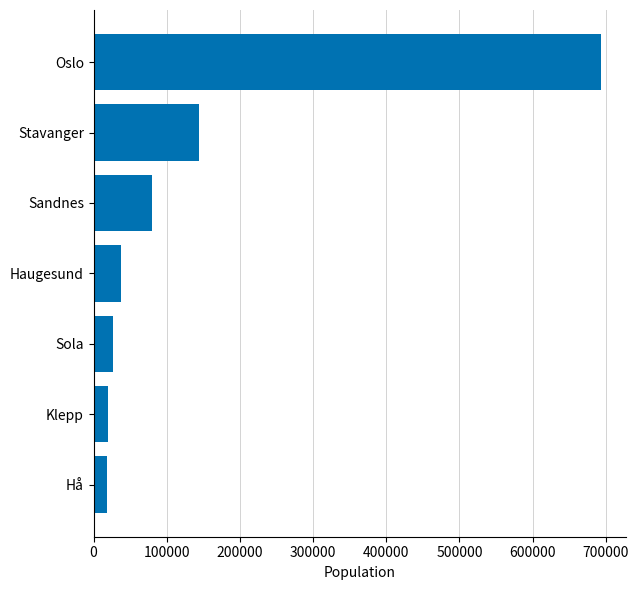

The value at Stavanger is 223277. True or false?

False